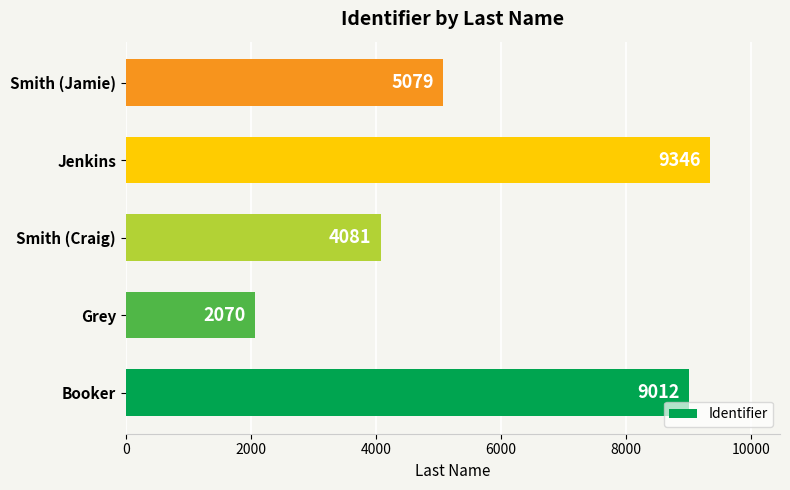

What is the greatest value displayed?

9346